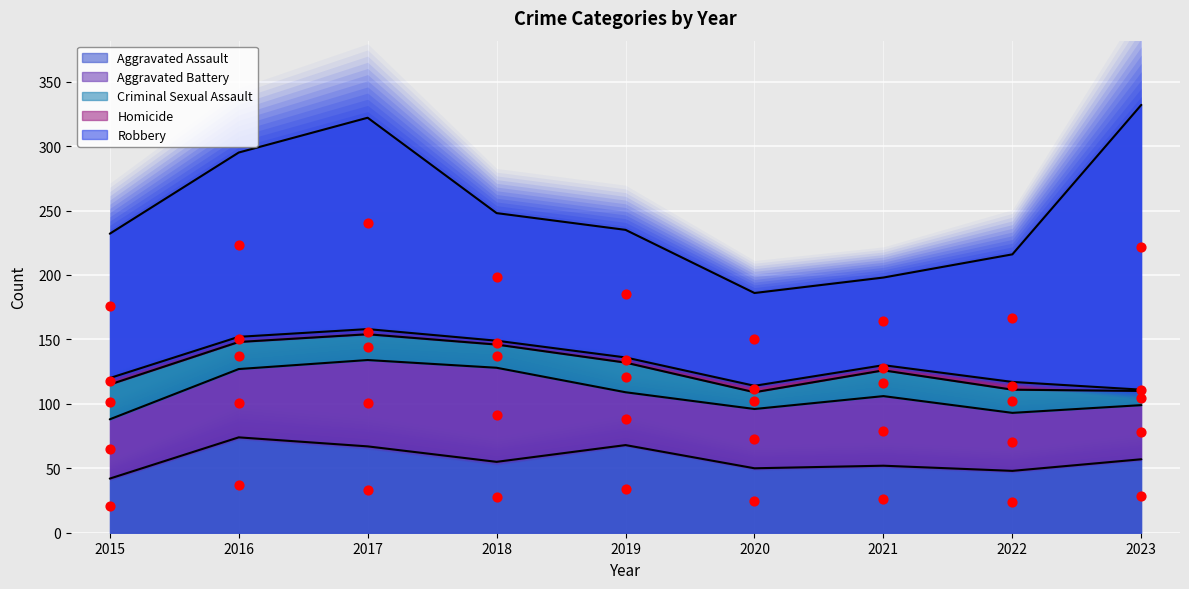

Which series has the widest spread of Y values?

Robbery (points)